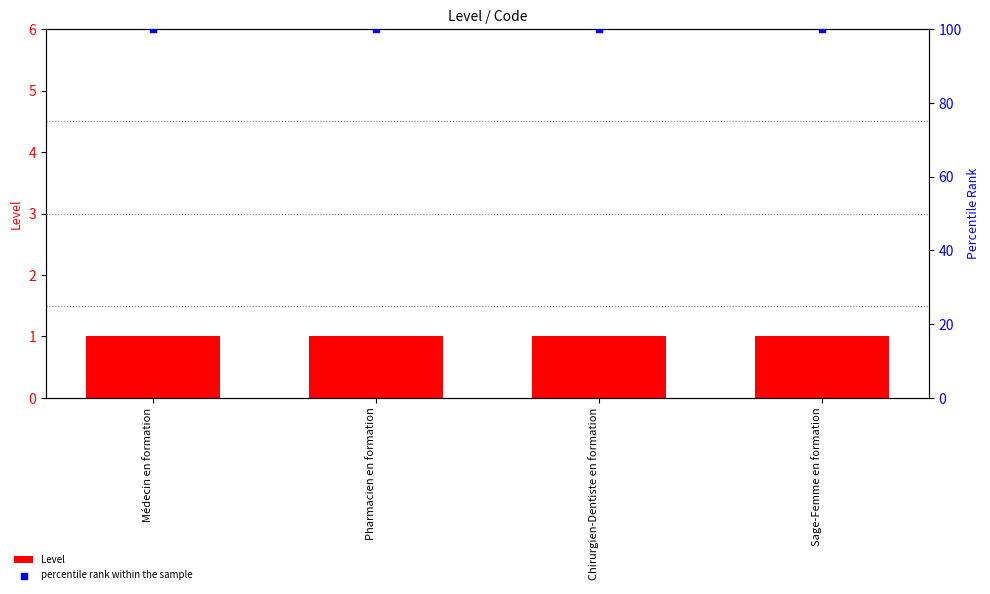

Which series reaches the minimum Y coordinate?

Level